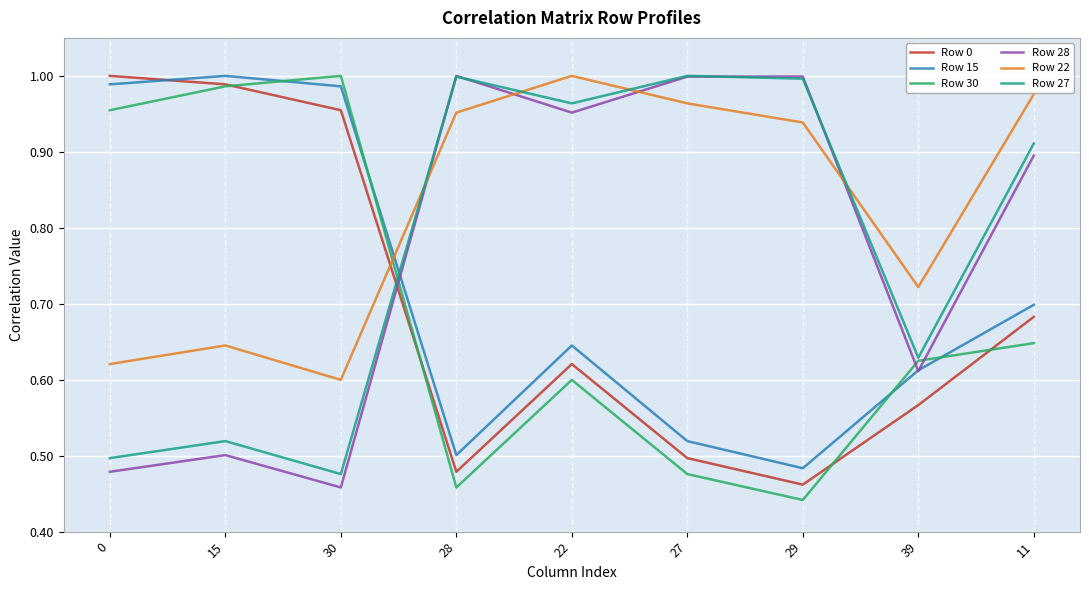

List the labels in order of Row 30 value, largest first.

30, 15, 0, 11, 39, 22, 27, 28, 29